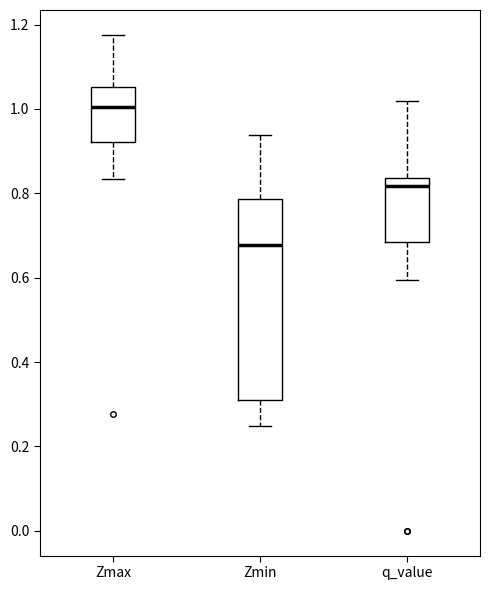

Which box has the highest median line?

Zmax